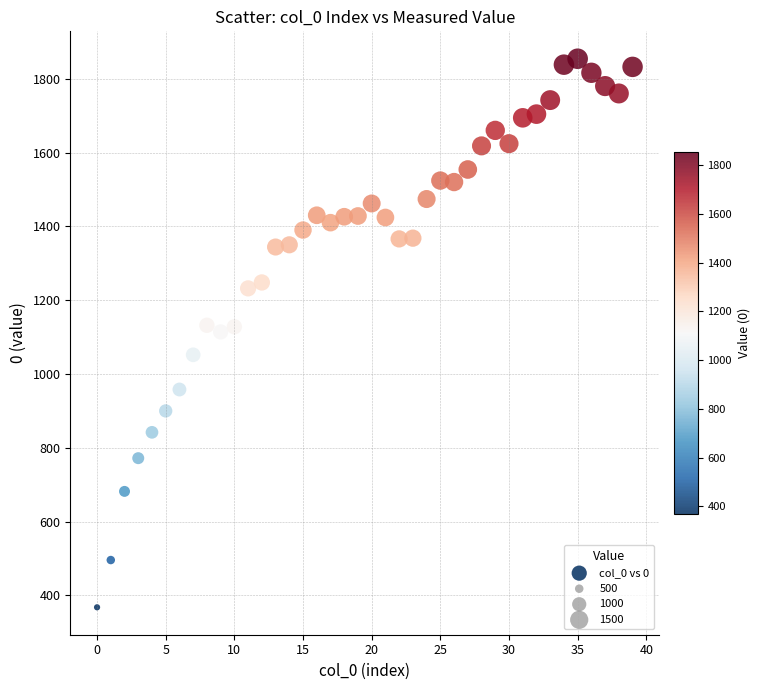

Count the number of points in this scatter plot.

40